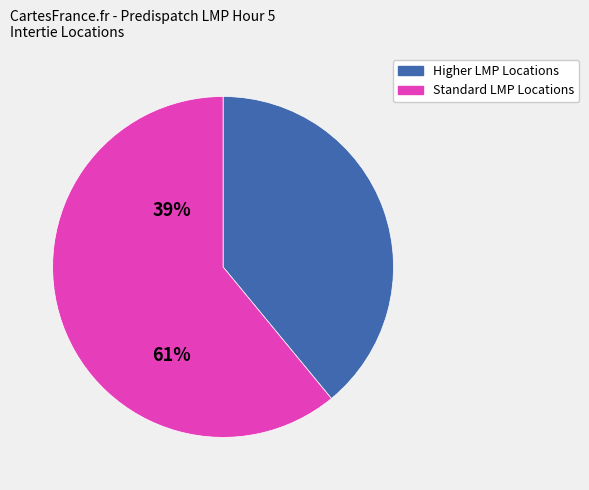

Is there any slice that represents more than half of the pie?

Yes